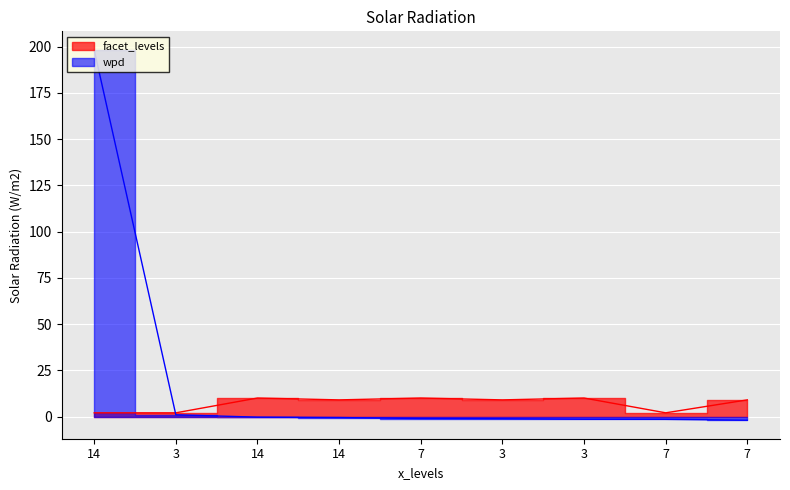

True or false: facet_levels has more than 2 interior local peaks.

True